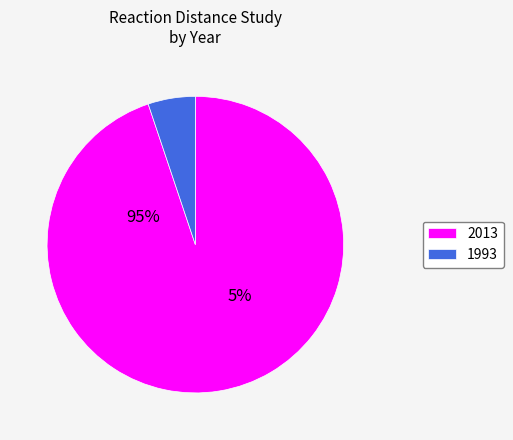

Which category has the smallest portion of the pie?

1993